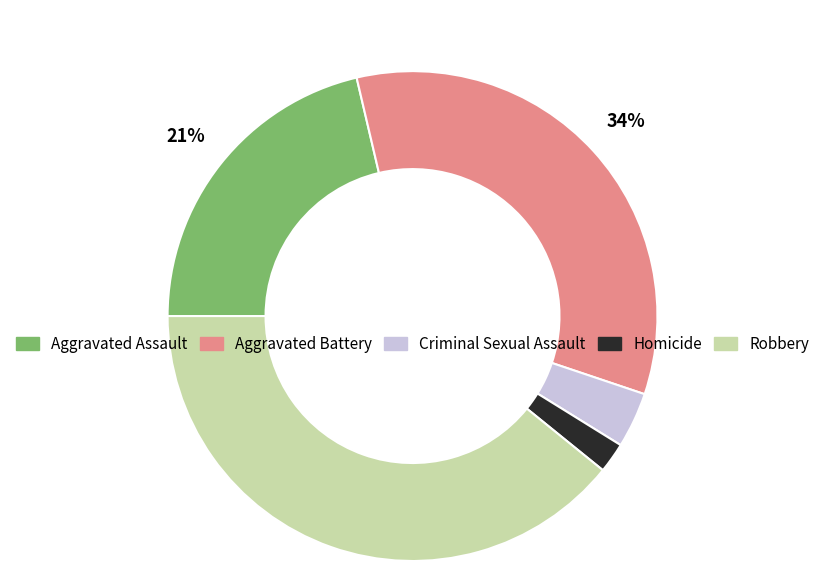

Which slice is the largest?

Robbery